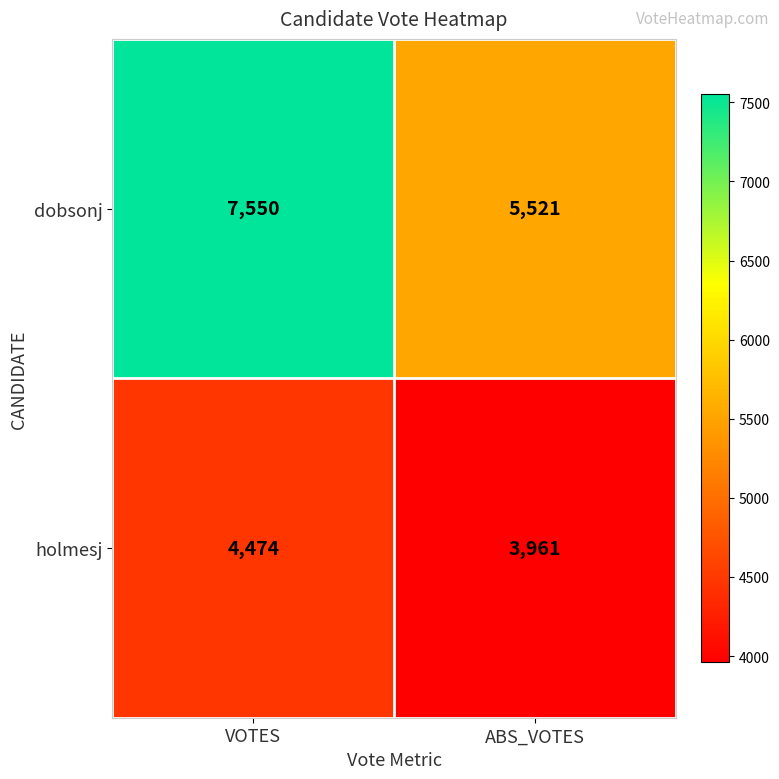

Which series has the largest total across all categories?

dobsonj